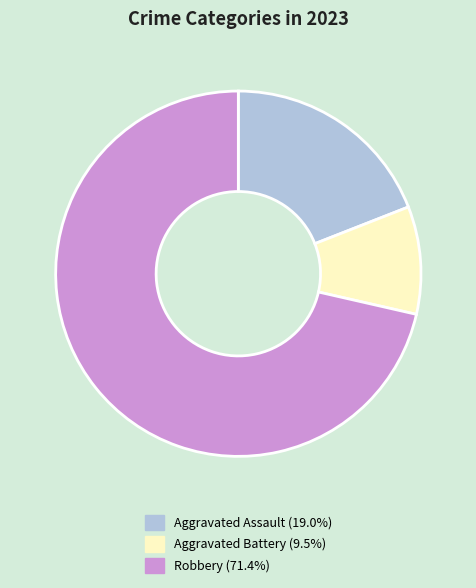

Is it true that Aggravated Assault is 19% of the pie?

True